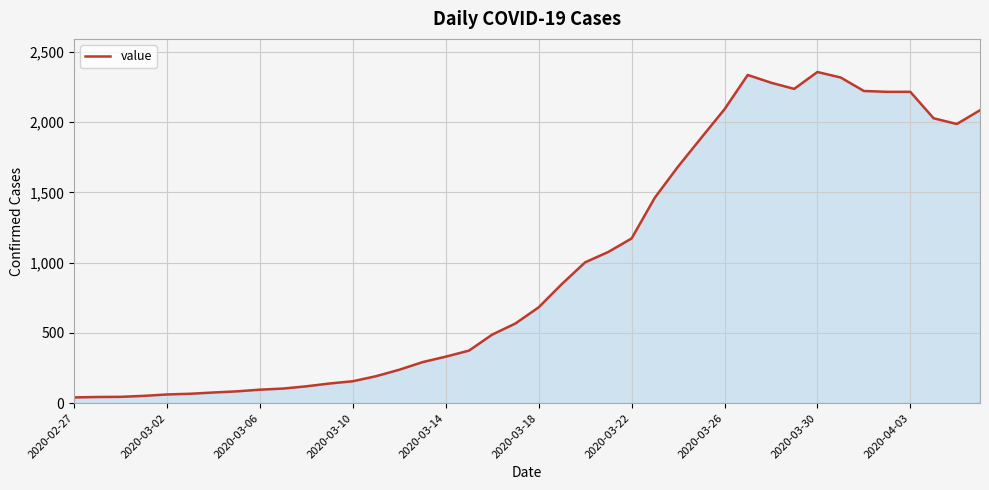

What is the minimum value shown in the chart?

41